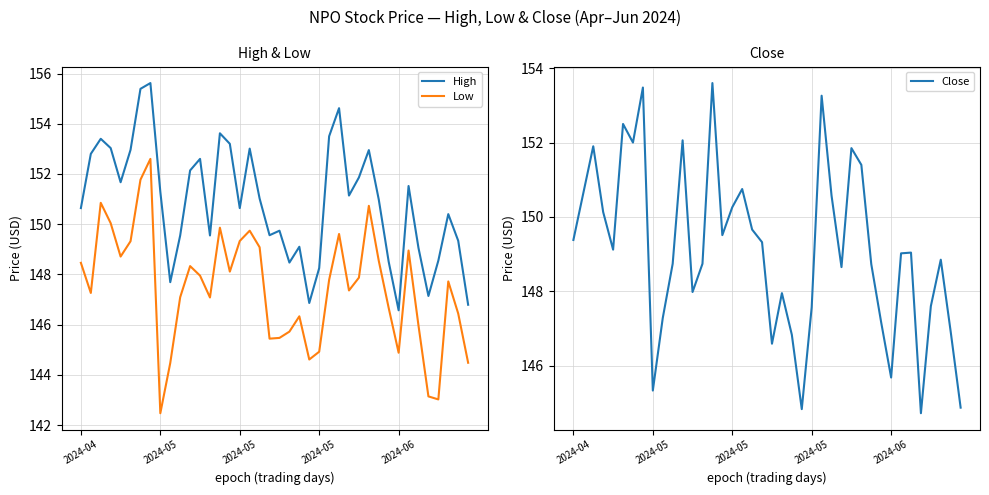

What is the highest value of the Close series?

153.6